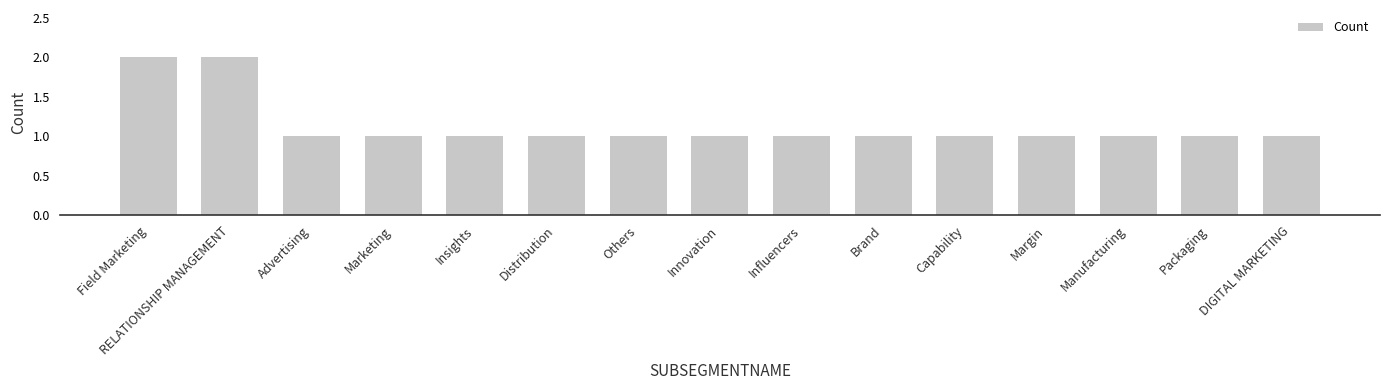

How many series are shown in this chart?

1